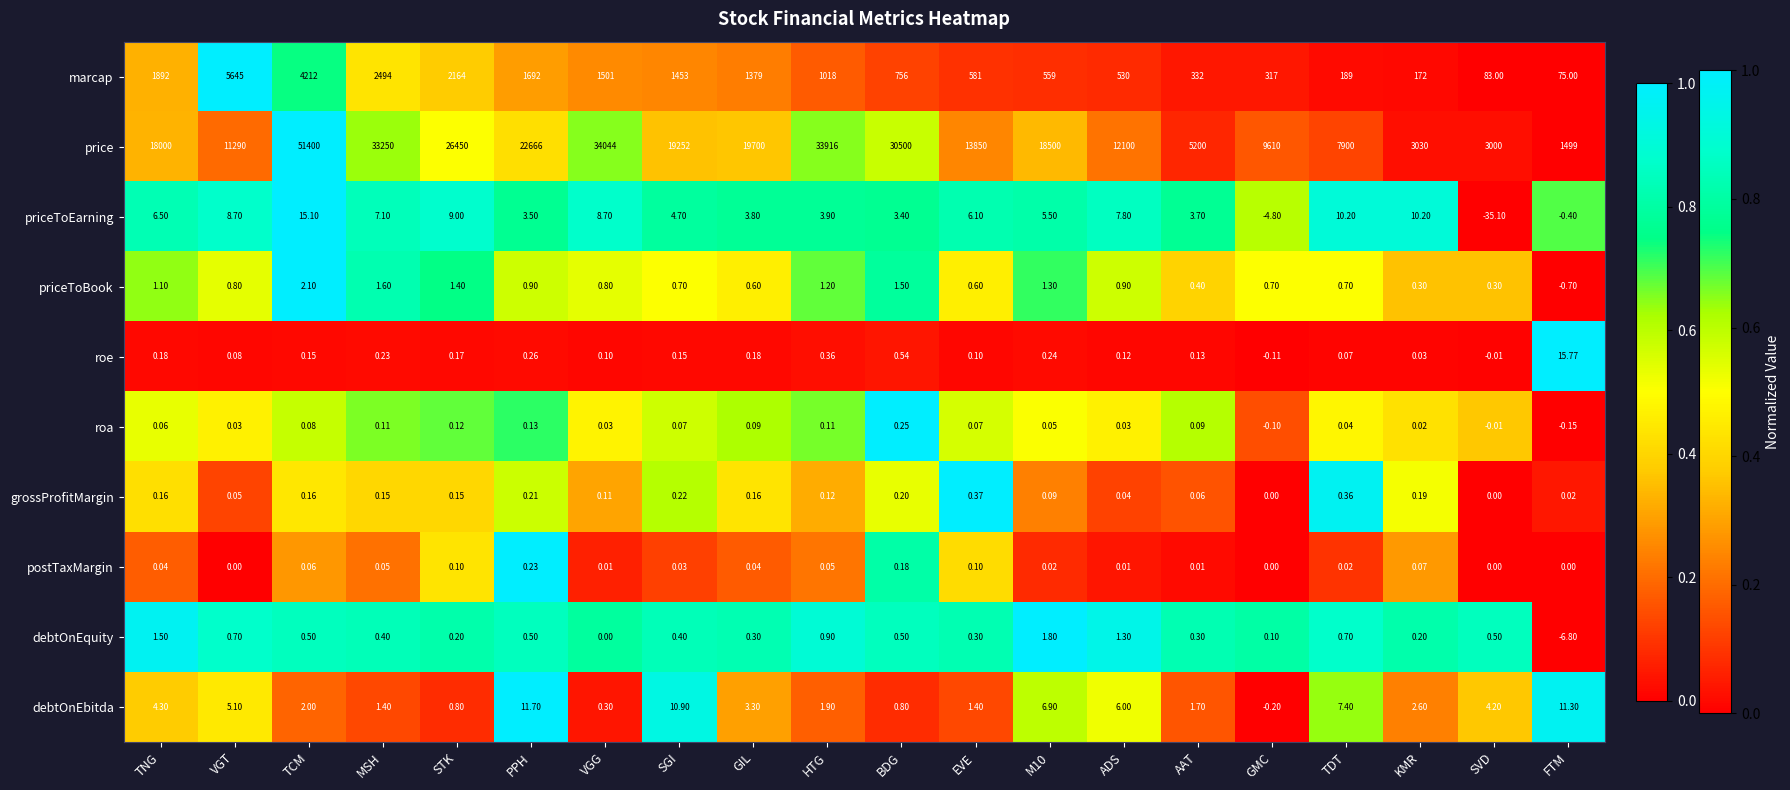

What is the spread (max minus min) of values at EVE?

13849.9